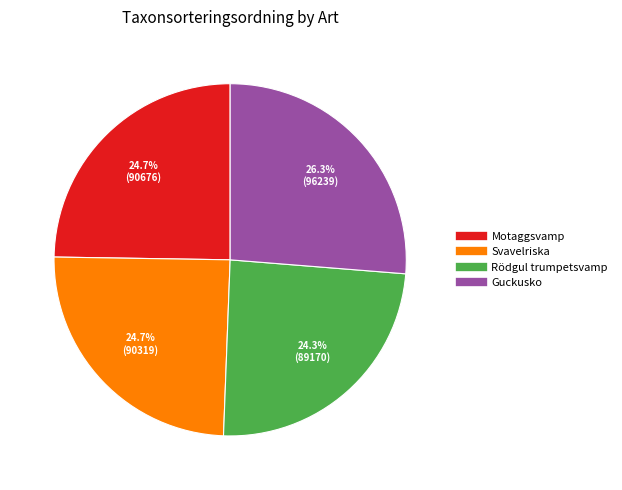

To the nearest percent, what portion does Motaggsvamp represent?

25%